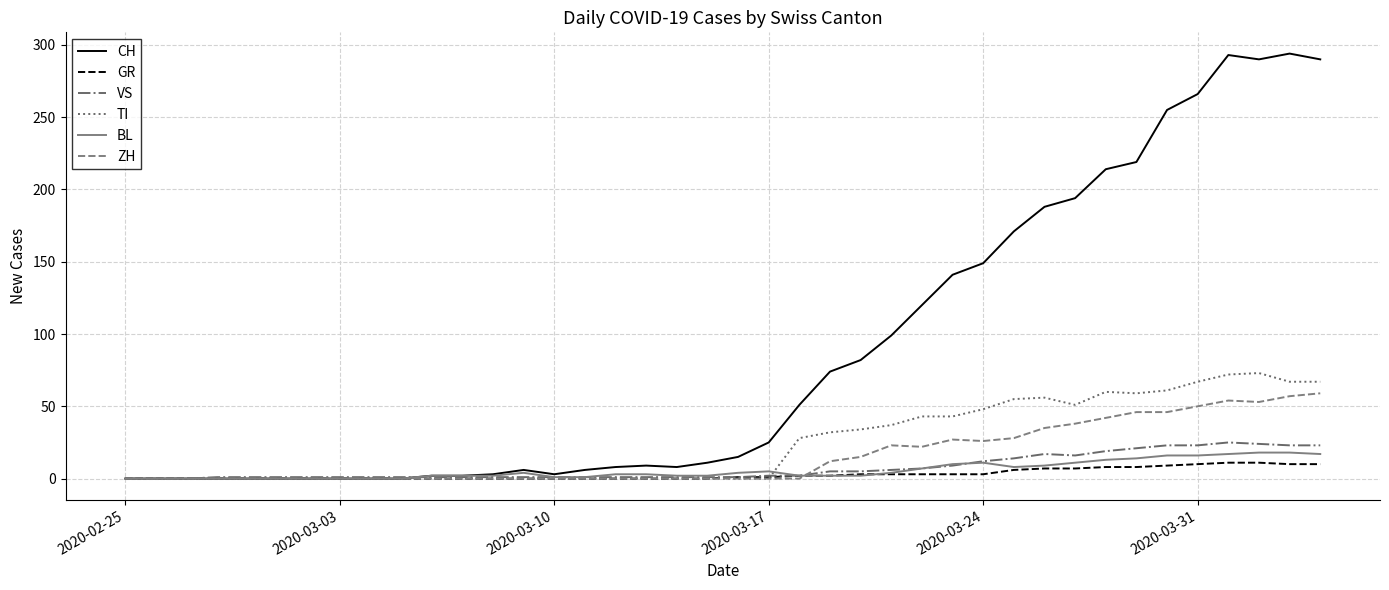

Which series has the largest range (max minus min)?

CH